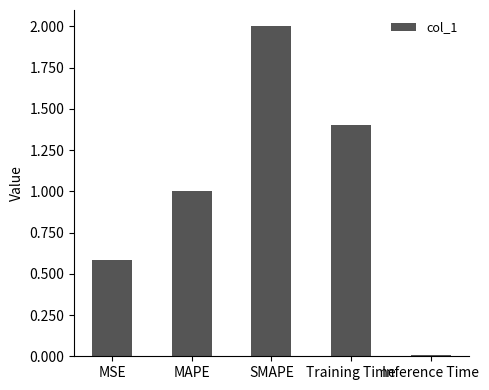

Does the chart contain stacked bars?

No